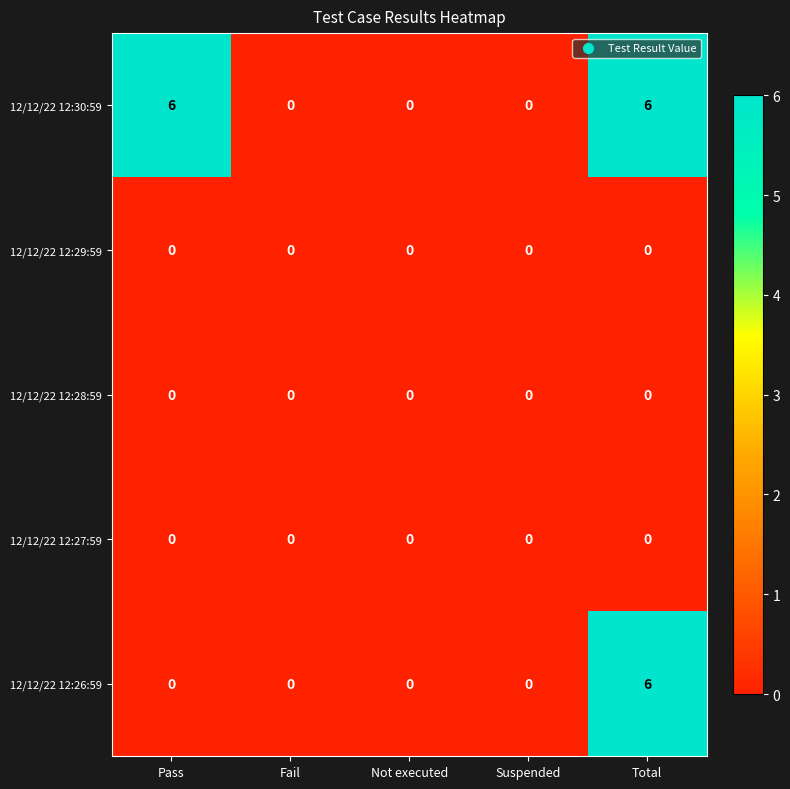

Between Pass and Fail, which series saw the biggest shift?

12/12/22 12:30:59